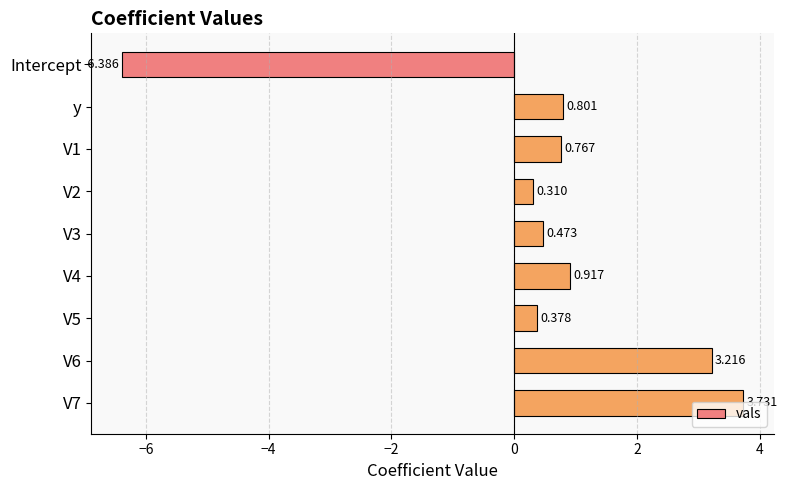

Rank the categories by value from lowest to highest.

Intercept, V2, V5, V3, V1, y, V4, V6, V7